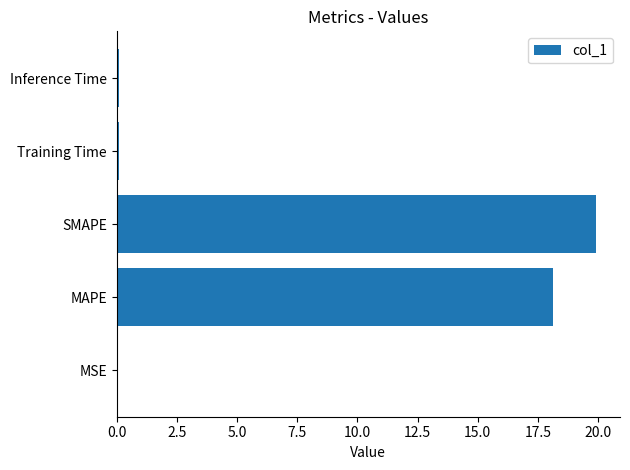

What is the sum of all values?

38.2